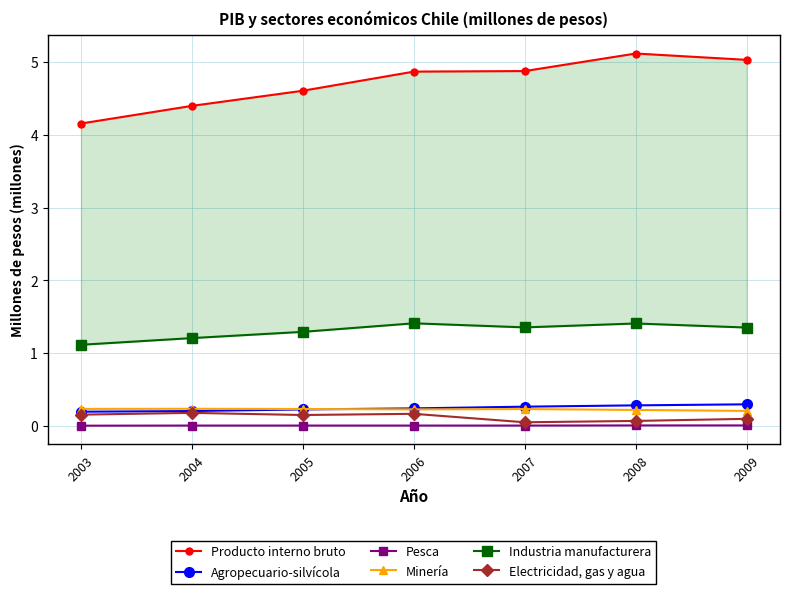

Reading left to right, extract all data points from this chart.

Producto interno bruto: 2003=4.2	2004=4.4	2005=4.6	2006=4.9	2007=4.9	2008=5.1	2009=5.0
Agropecuario-silvícola: 2003=0.2	2004=0.2	2005=0.2	2006=0.2	2007=0.3	2008=0.3	2009=0.3
Pesca: 2003=0.0	2004=0.0	2005=0.0	2006=0.0	2007=0.0	2008=0.0	2009=0.0
Minería: 2003=0.2	2004=0.2	2005=0.2	2006=0.2	2007=0.2	2008=0.2	2009=0.2
Industria manufacturera: 2003=1.1	2004=1.2	2005=1.3	2006=1.4	2007=1.4	2008=1.4	2009=1.4
Electricidad, gas y agua: 2003=0.2	2004=0.2	2005=0.2	2006=0.2	2007=0.1	2008=0.1	2009=0.1